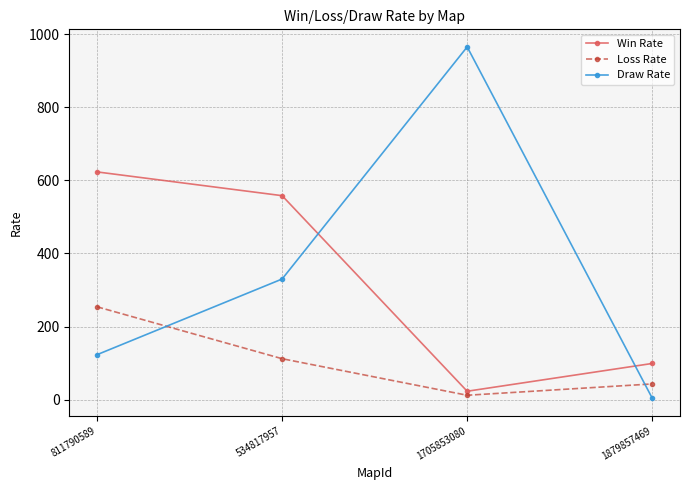

What is the value of the Draw Rate point at the 1st from the left?

123